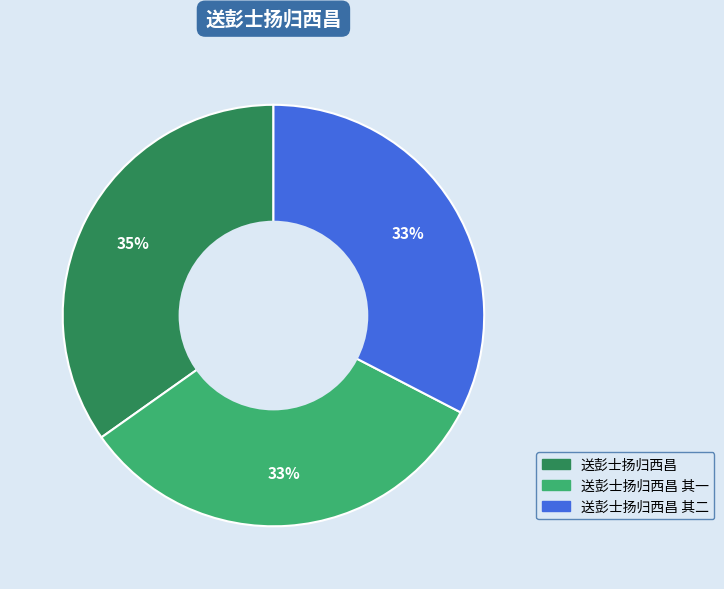

To the nearest percent, what is the difference between the largest and smallest slice percentages?

2%